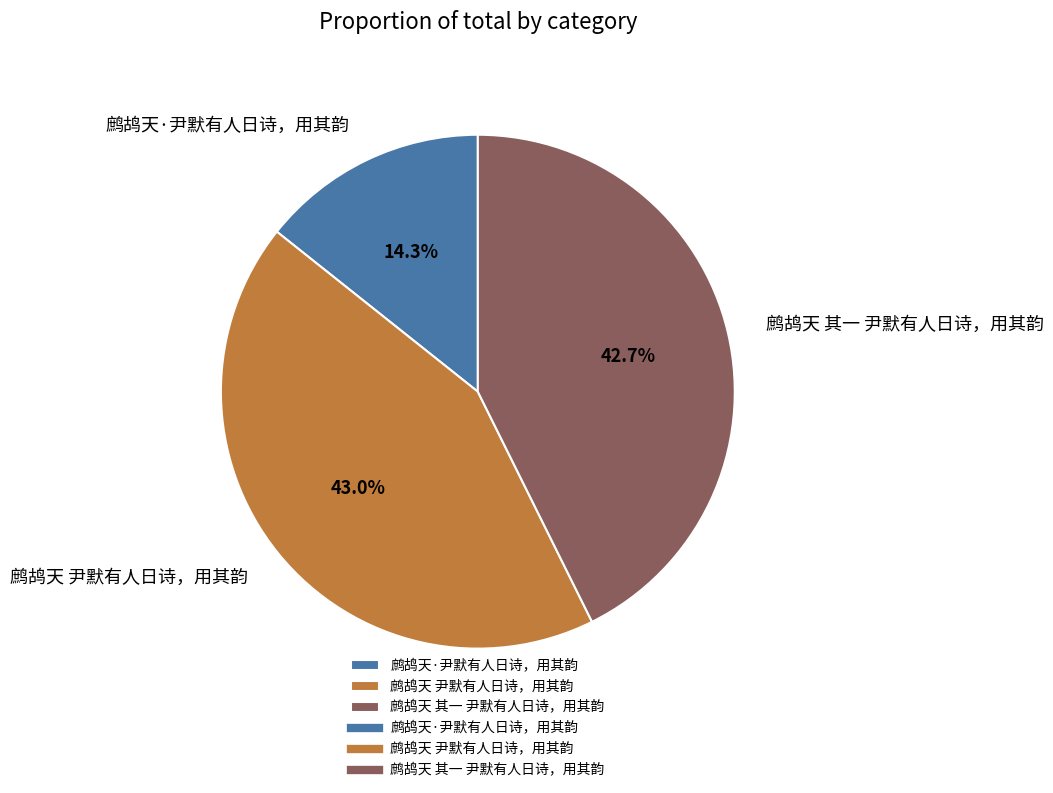

Between 鹧鸪天 其一 尹默有人日诗，用其韵 and 鹧鸪天·尹默有人日诗，用其韵, which is larger?

鹧鸪天 其一 尹默有人日诗，用其韵